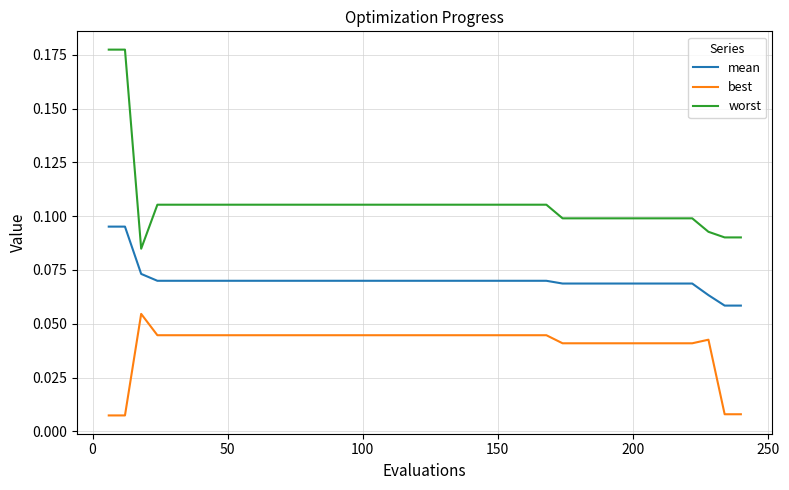

Which series has the widest spread of values?

worst